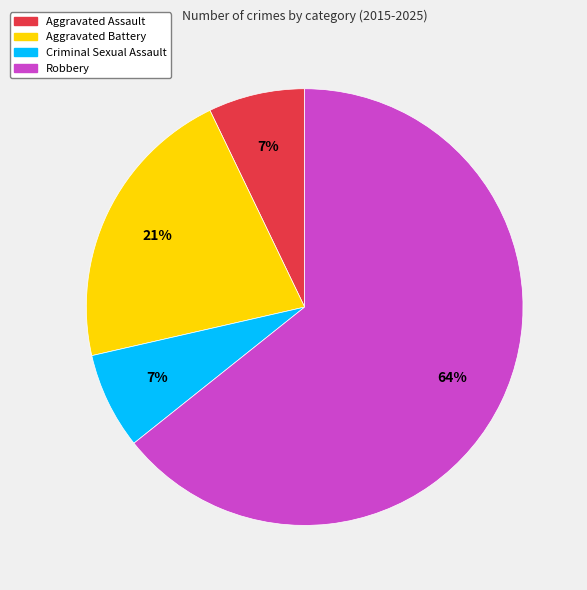

How many slices are in this pie chart?

4